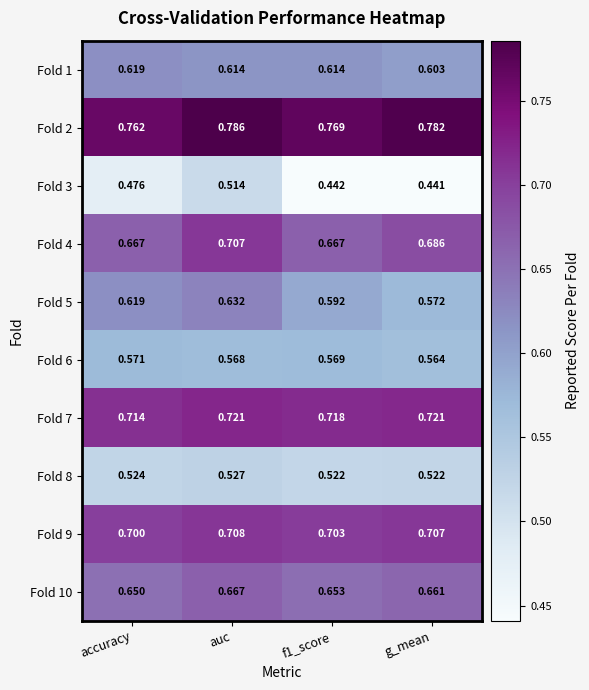

Which label corresponds to the smallest value in the chart?

g_mean